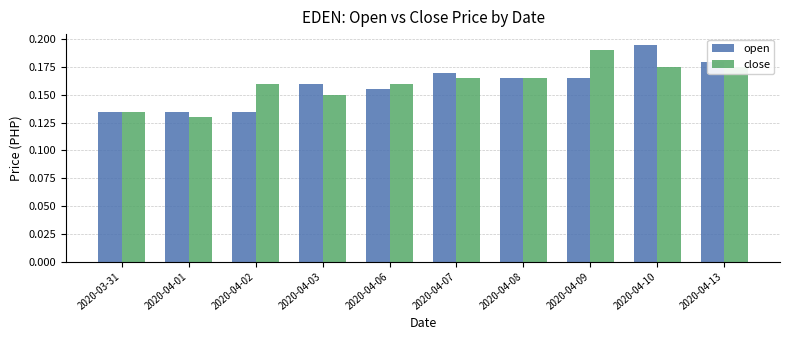

Count the close values in the range 0 to 1.

10